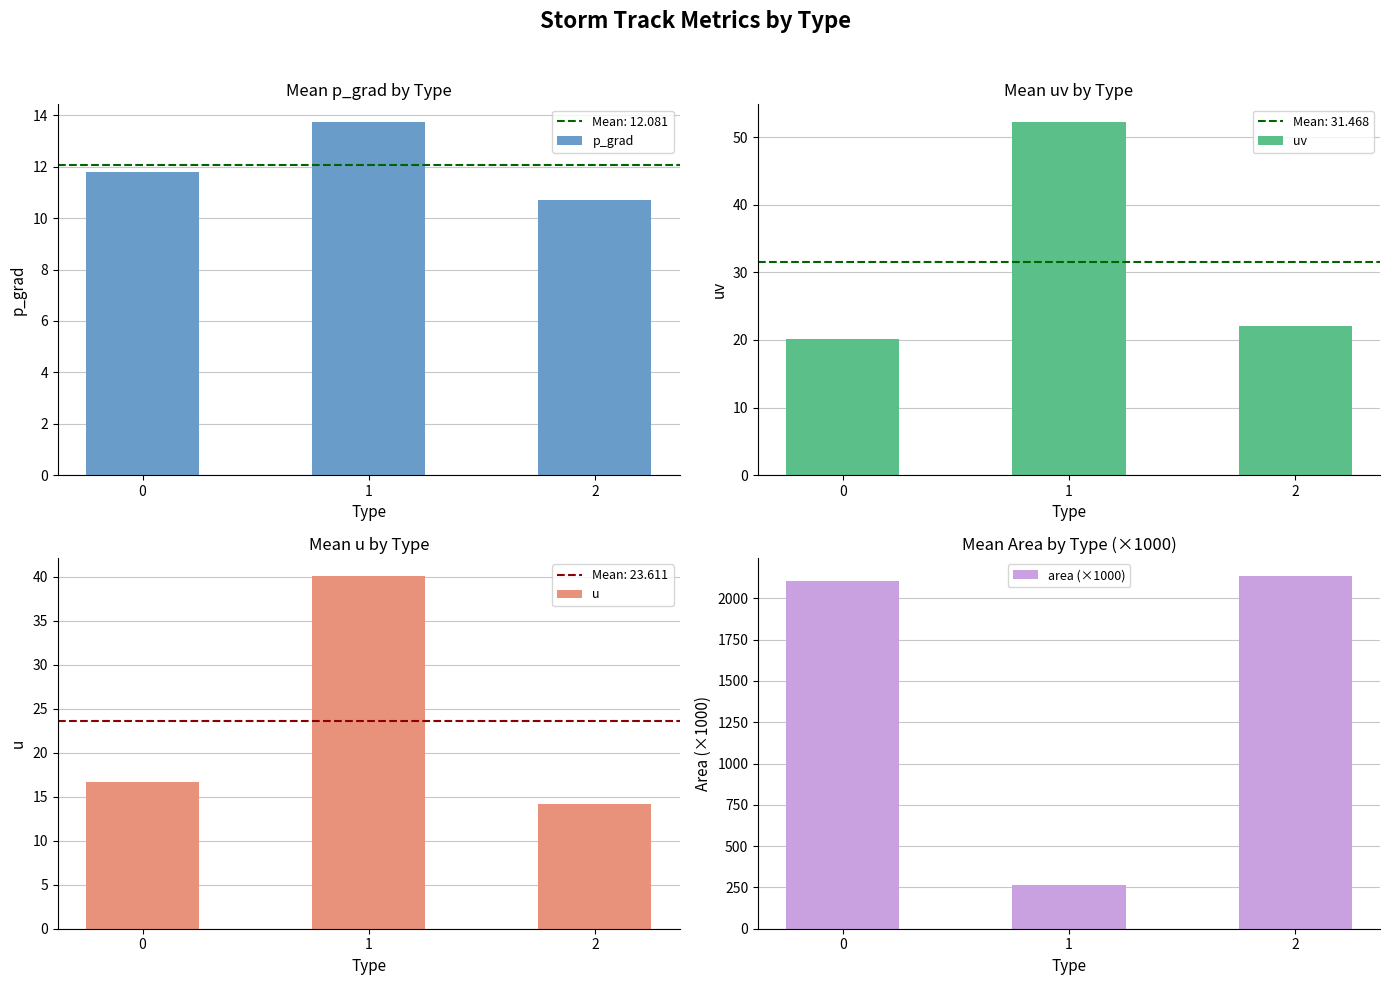

What is the smallest value displayed?

10.7